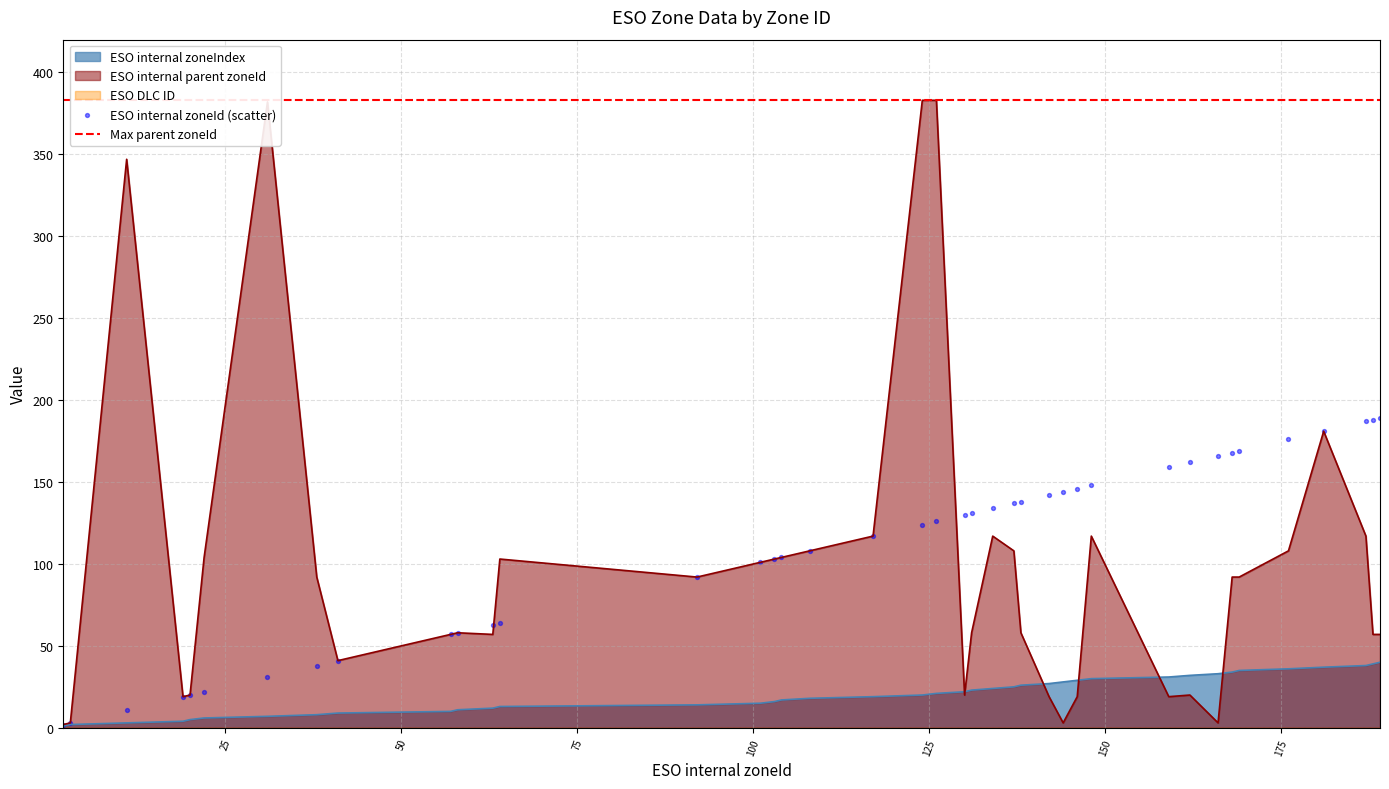

At which category is the sum across all series the highest?

126